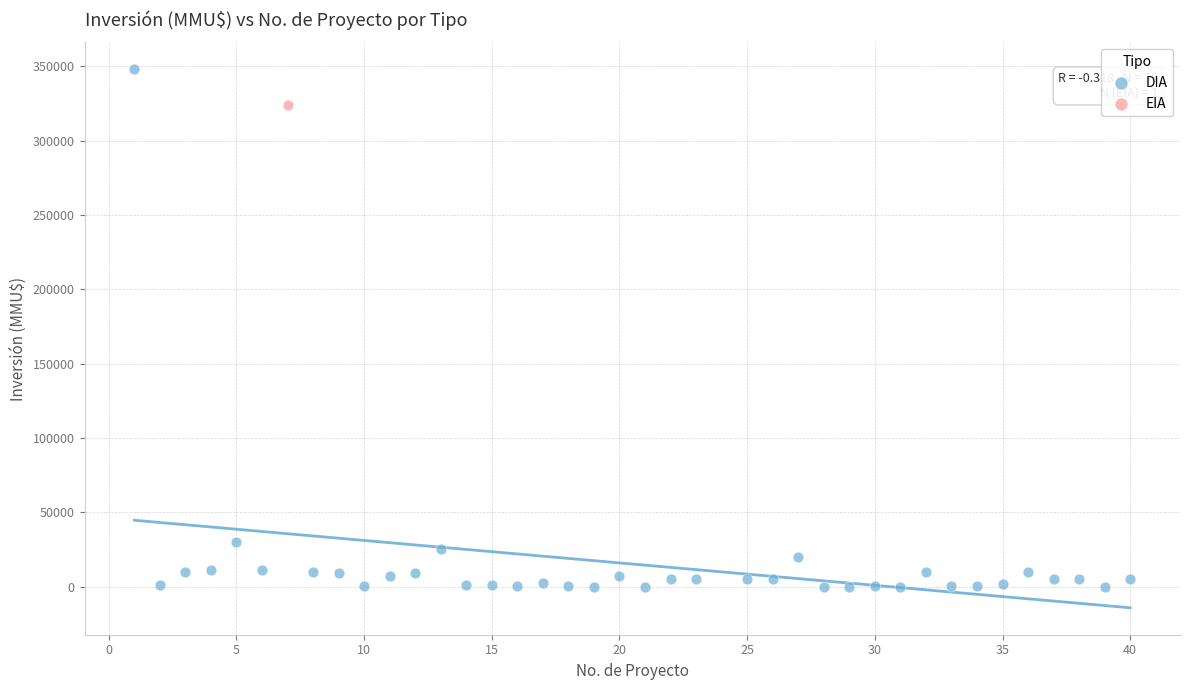

What are all the series names shown in the legend?

DIA, EIA